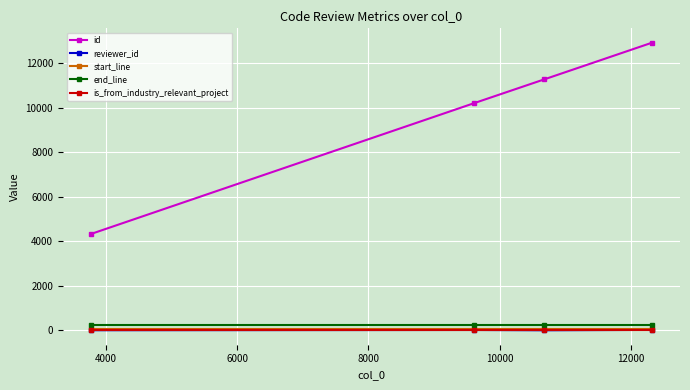

What is the value of the id point at the 3rd from the left?

11285.0